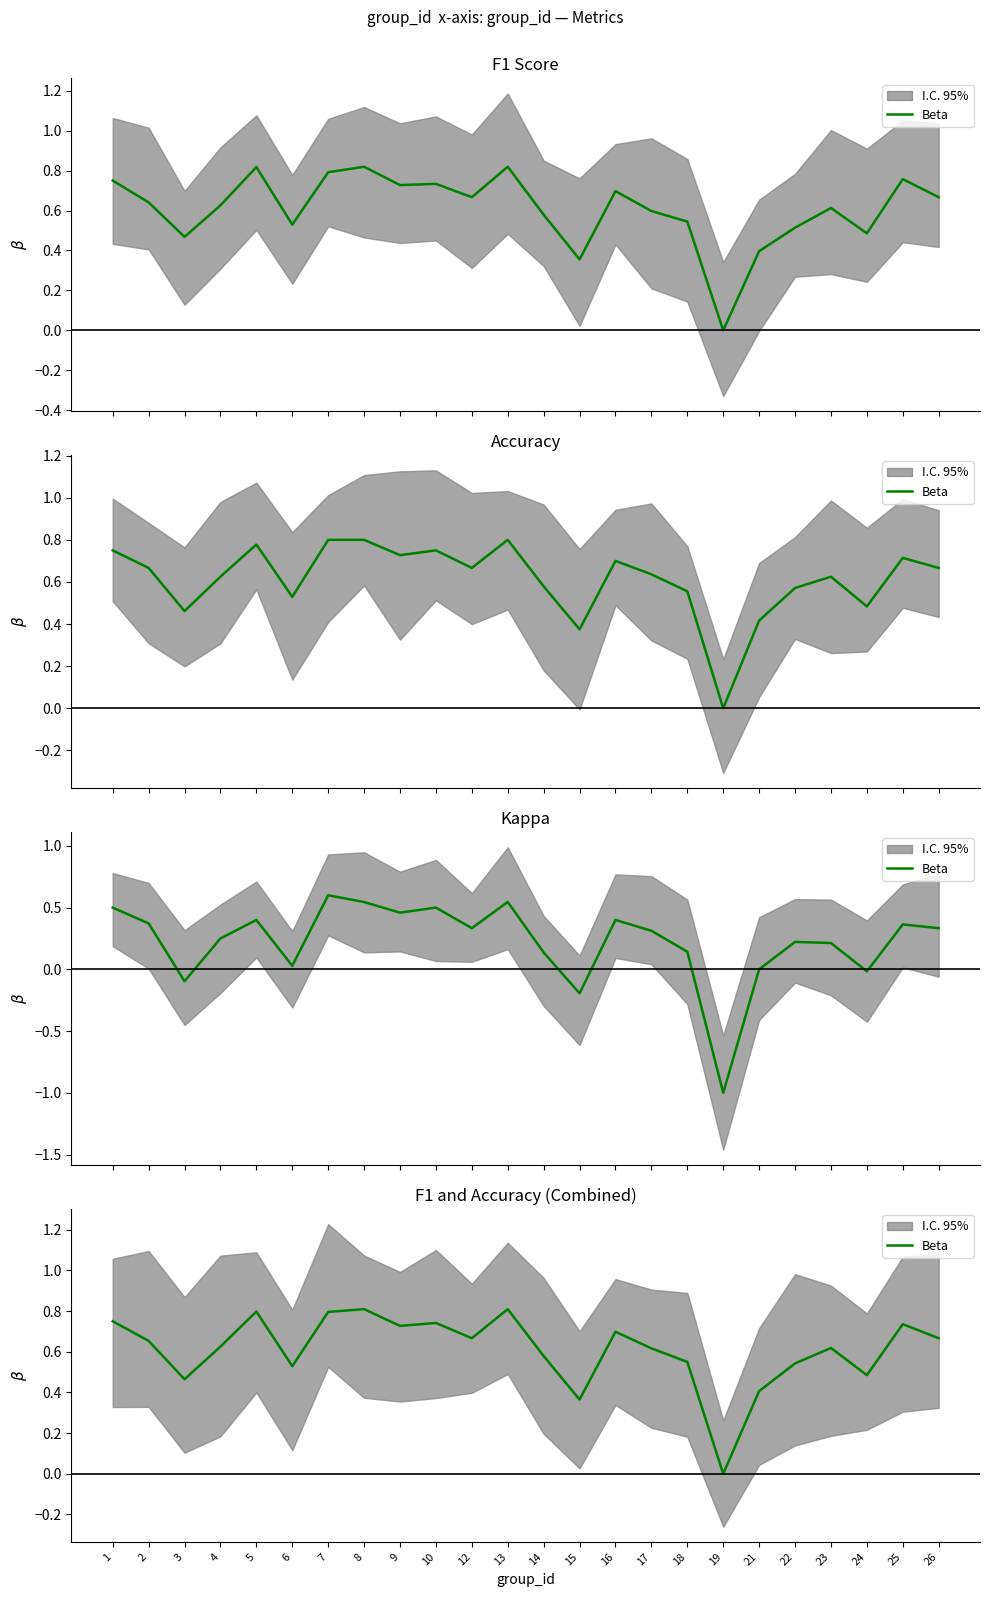

Reading left to right, transcribe all the data shown in this chart.

0.8	0.7	0.5	0.6	0.8	0.5	0.8	0.8	0.7	0.7	0.7	0.8	0.6	0.4	0.7	0.6	0.6	0.0	0.4	0.5	0.6	0.5	0.7	0.7